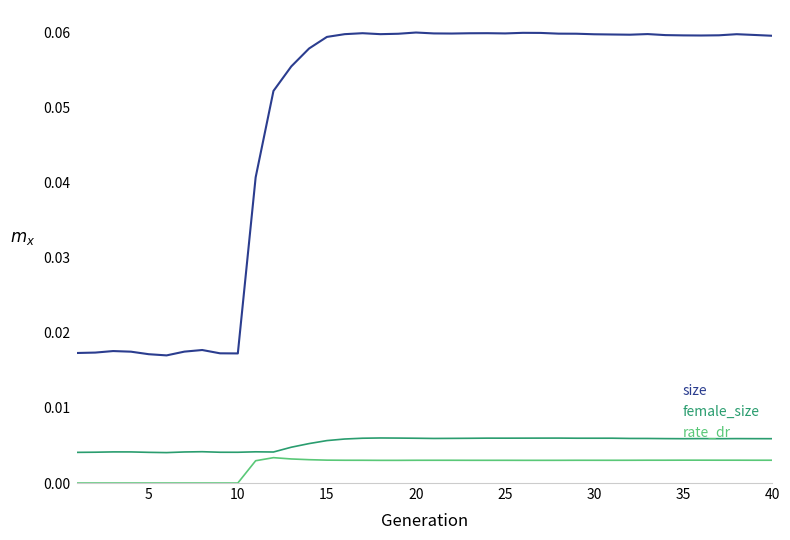

What is the sum of all size values?

1.9